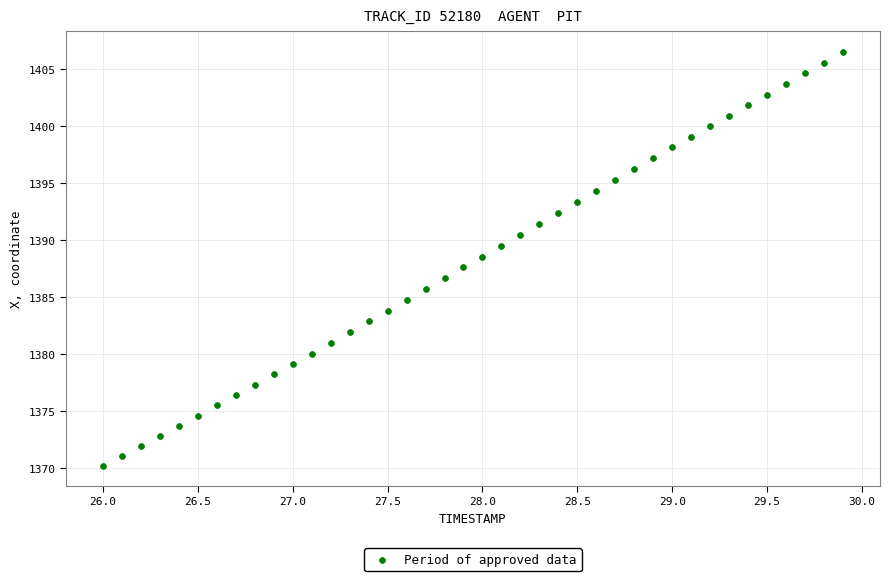

What is the range of Y values (max minus min)?

36.3